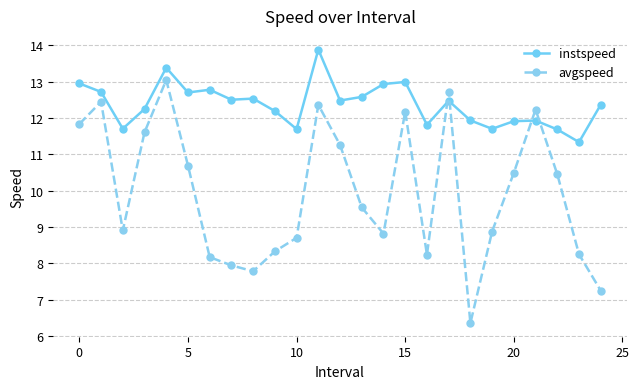

What is the average value of the instspeed series?

12.4